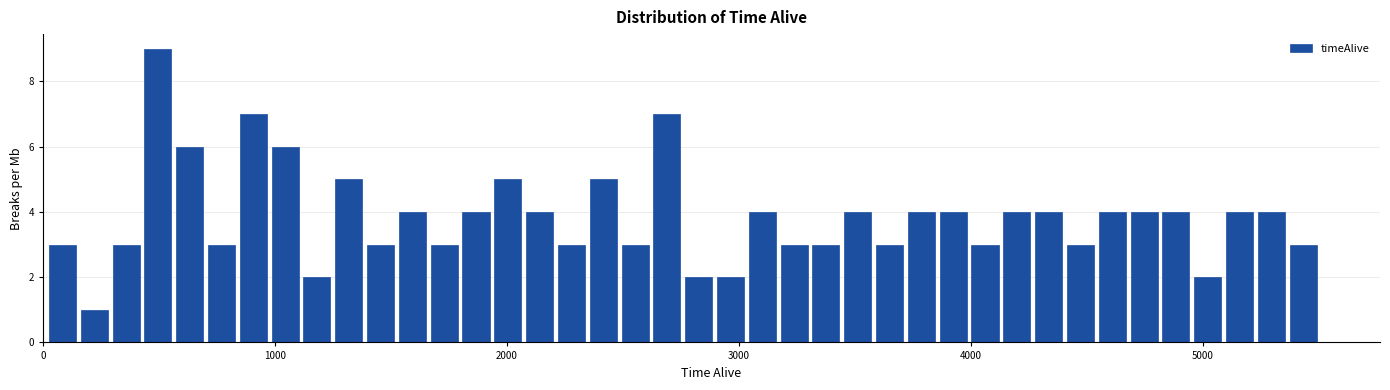

Read against the x-axis, roughly where is the centre of the tallest bar?

500